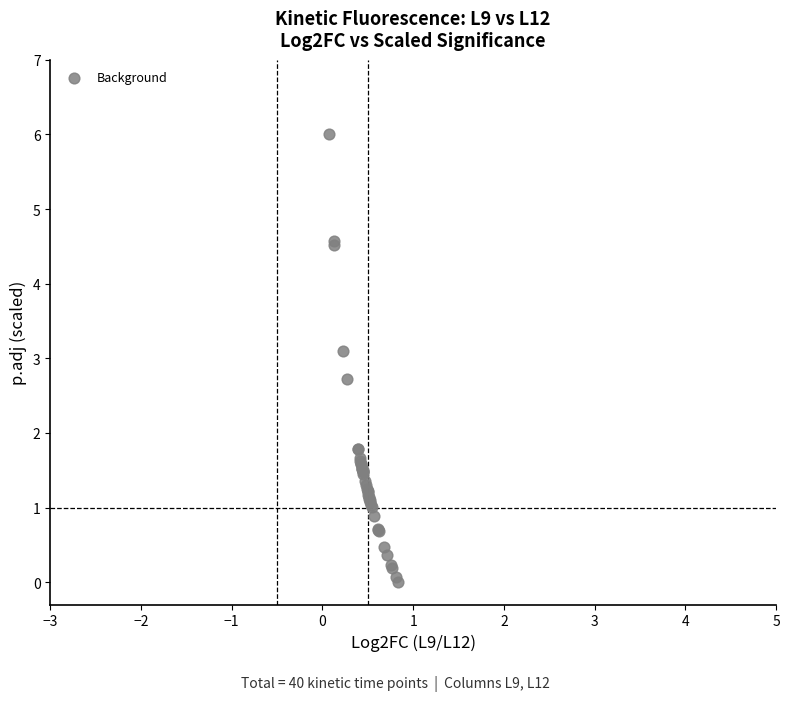

What Y value in the scatter plot is closest to 3?

3.1